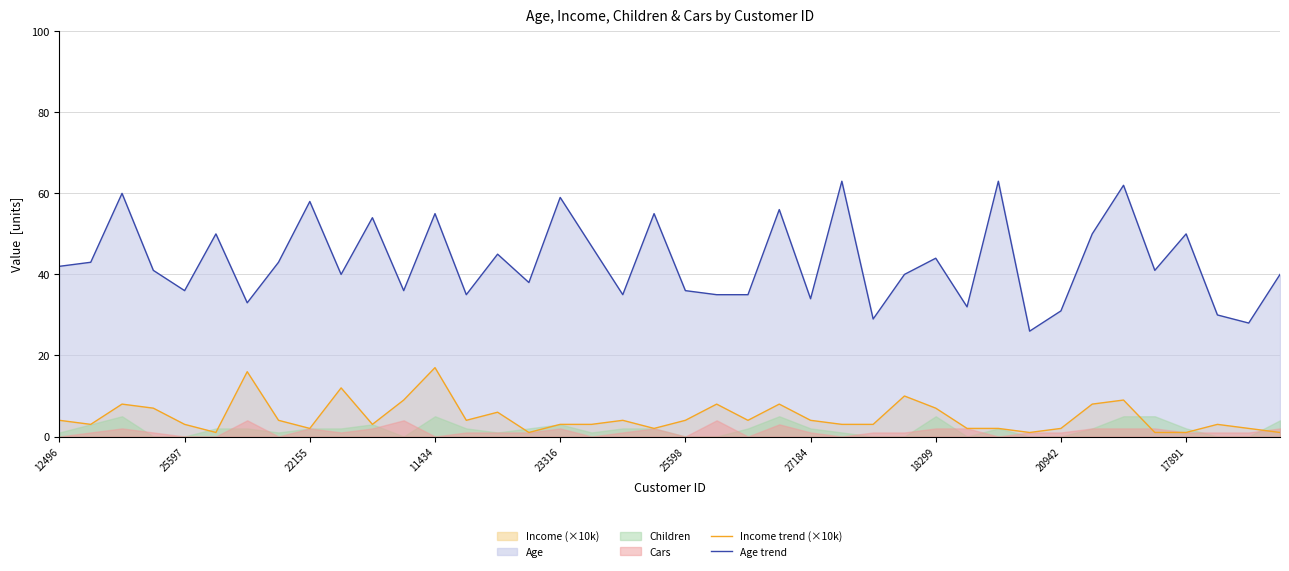

List the series in order of their overall mean, highest first.

Age trend, Income trend (×10k)